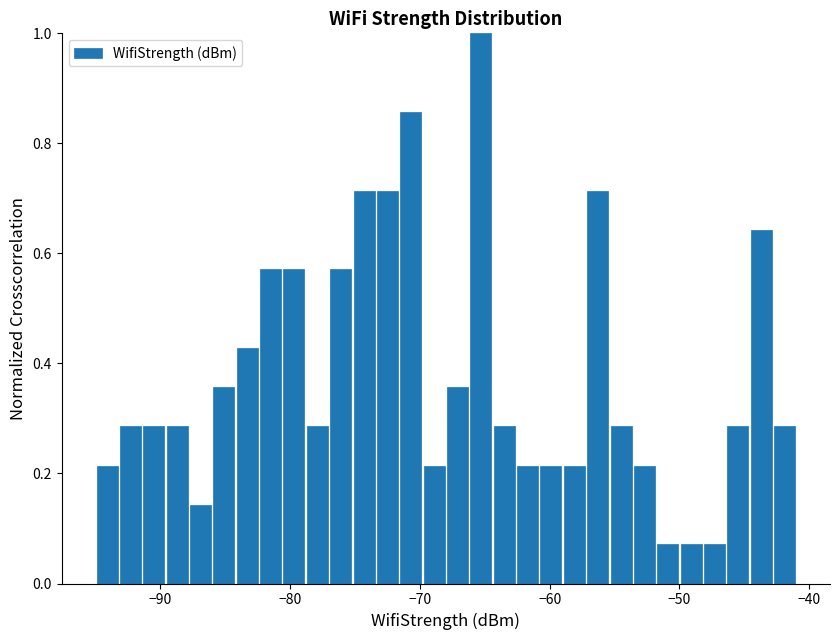

Read against the x-axis, roughly where is the centre of the tallest bar?

-65